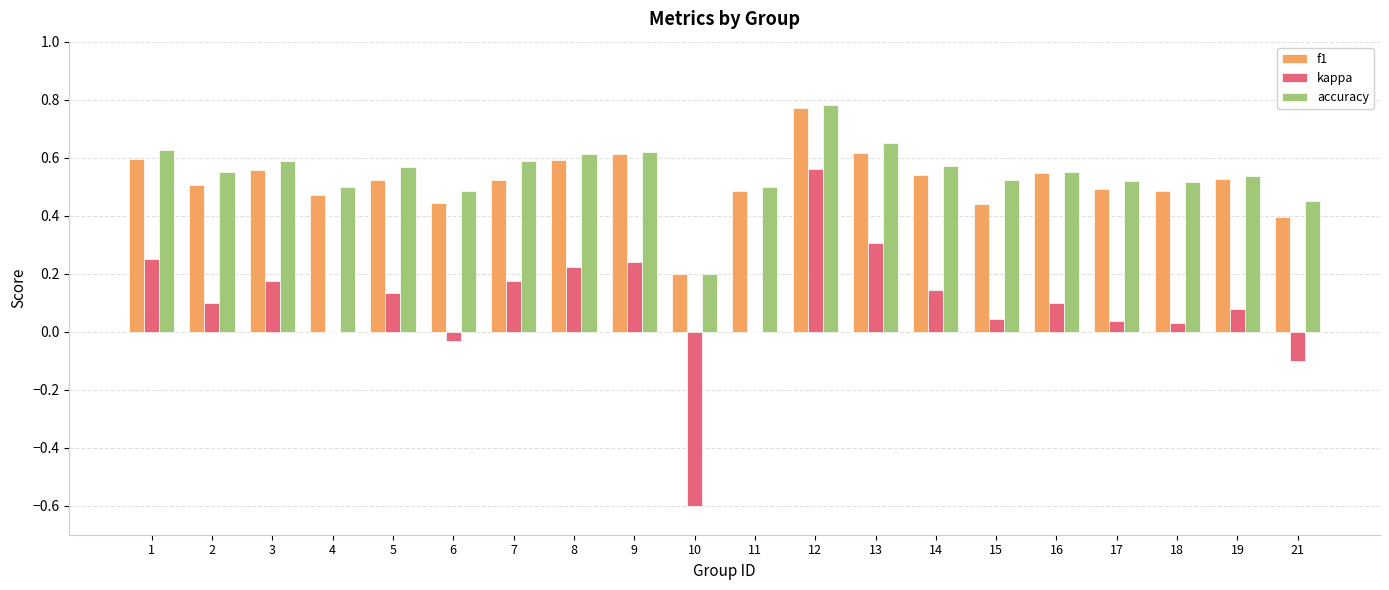

What is the total value across all series at 7?

1.3